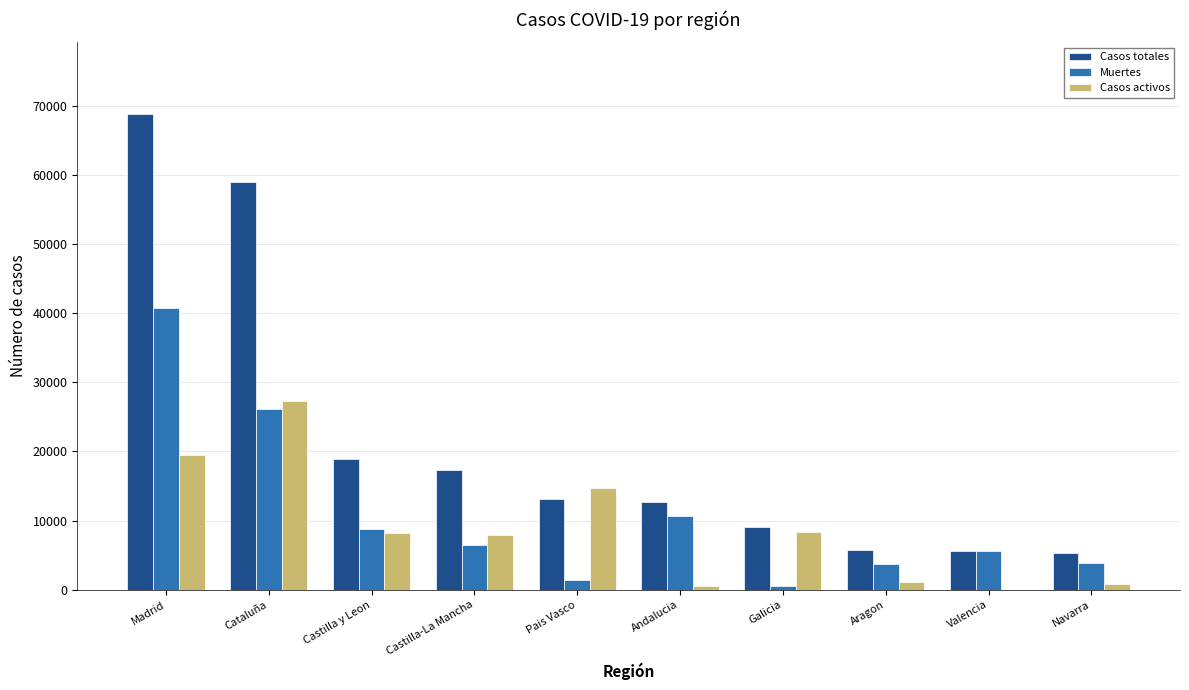

Which series has the largest total across all categories?

Casos totales